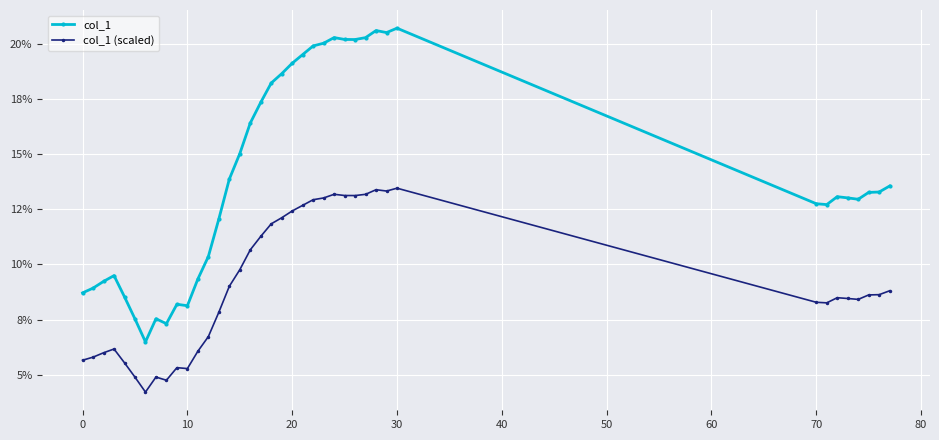

What is the difference between the maximum and minimum values in the col_1 (scaled) series?

9.2